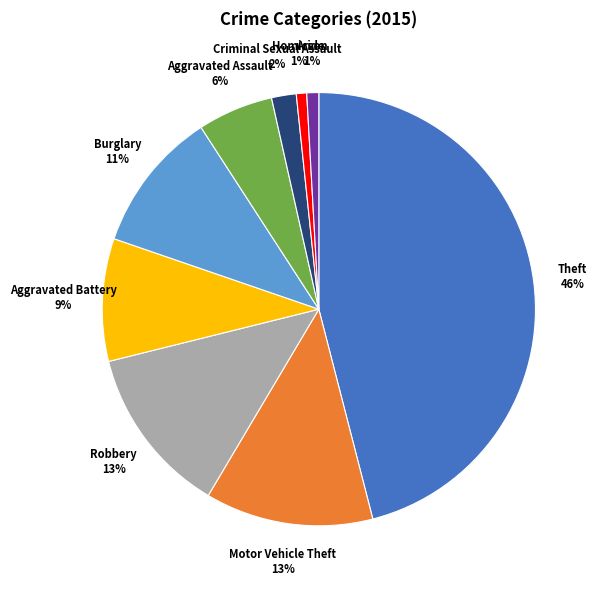

To the nearest percent, what is the average slice percentage?

11%